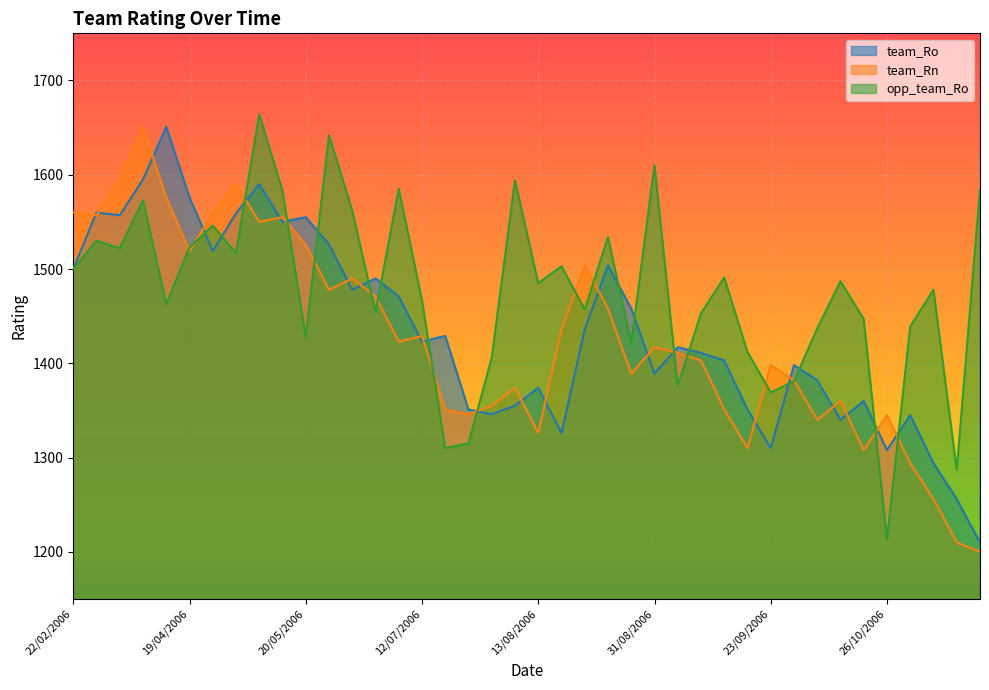

How many values in the team_Rn series exceed 1417?

19